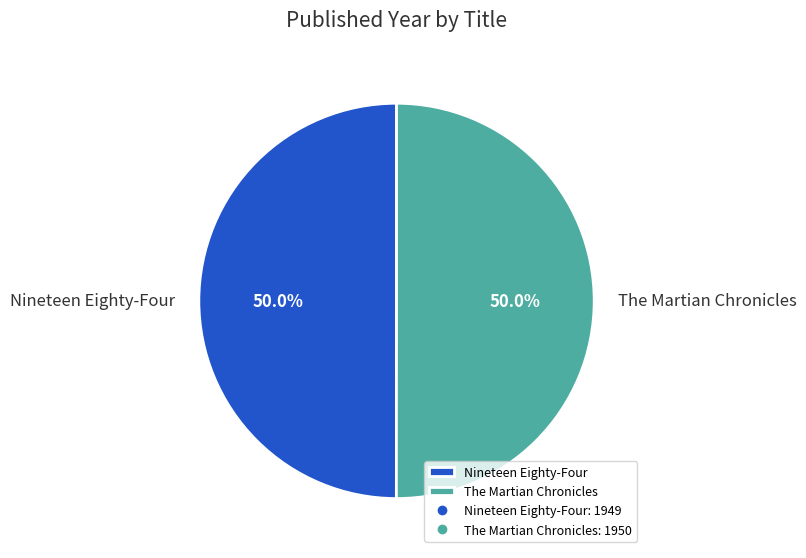

What percentage is NOT represented by Nineteen Eighty-Four?

50.0%